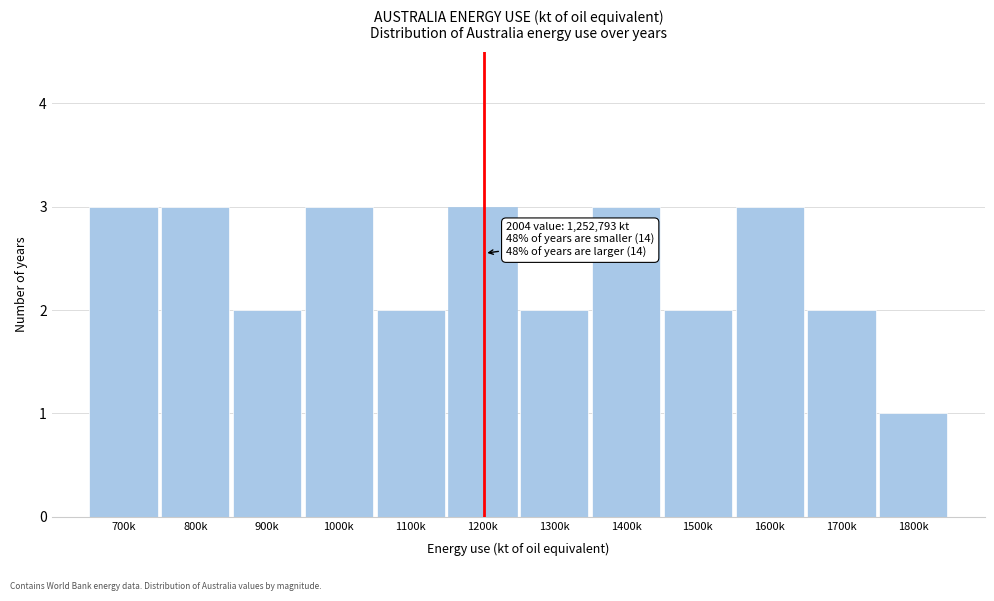

Reading left to right, list all the values displayed in this chart.

3	3	2	3	2	3	2	3	2	3	2	1